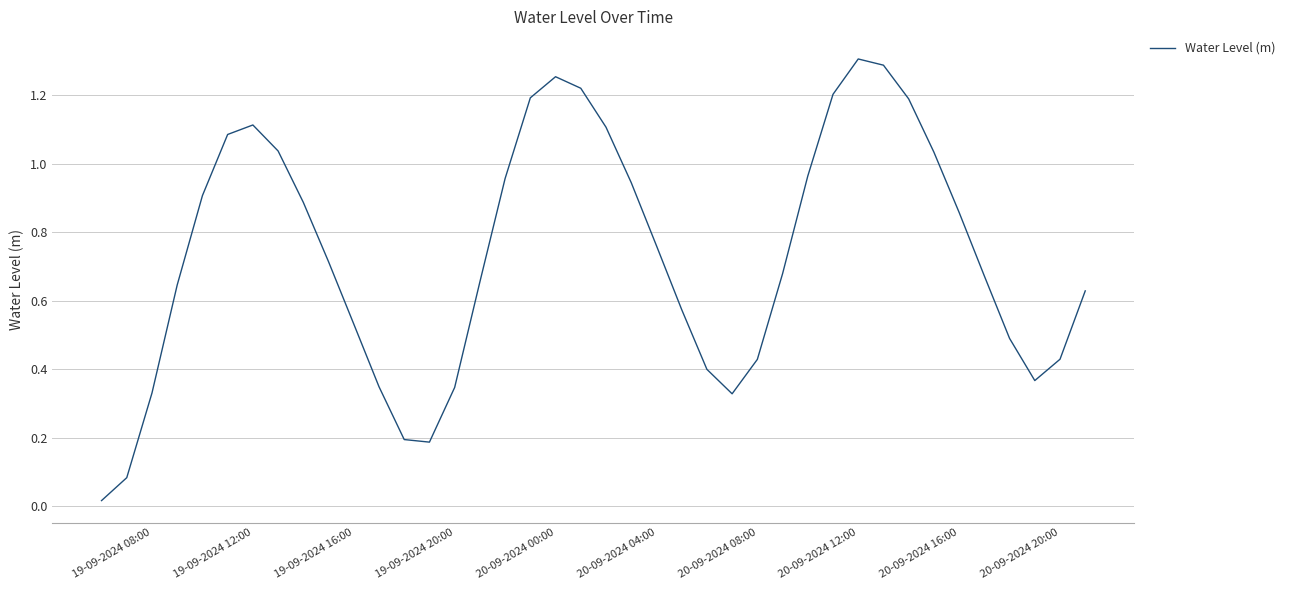

What is the average value?

0.7